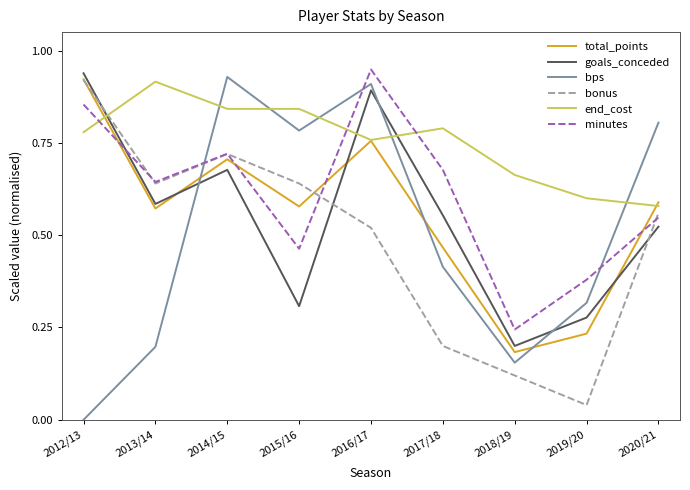

Between 2016/17 and 2020/21, which series saw the biggest shift?

minutes